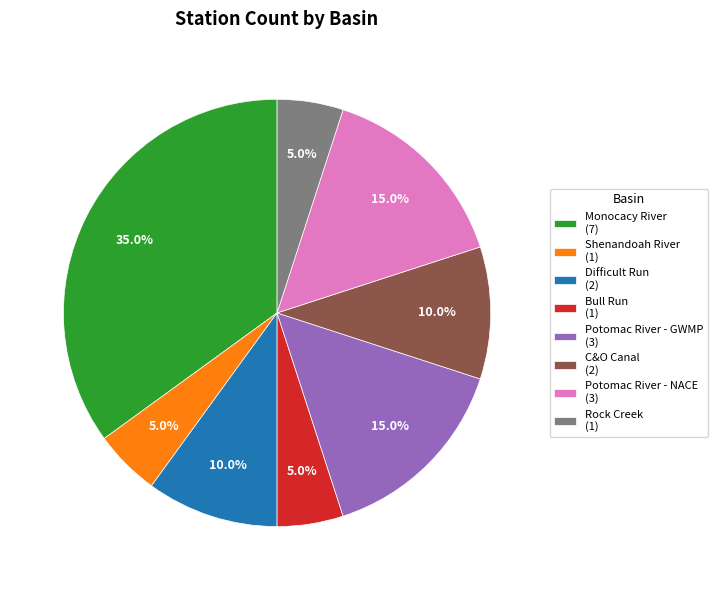

Count the number of slices in the pie.

8